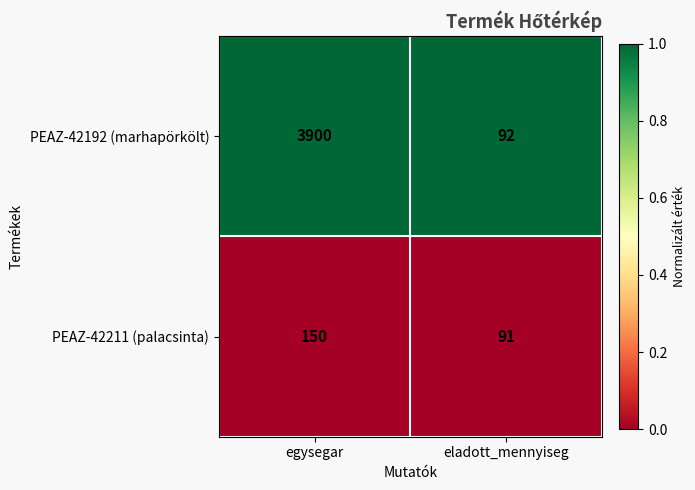

At which category is the sum across all series the highest?

egysegar